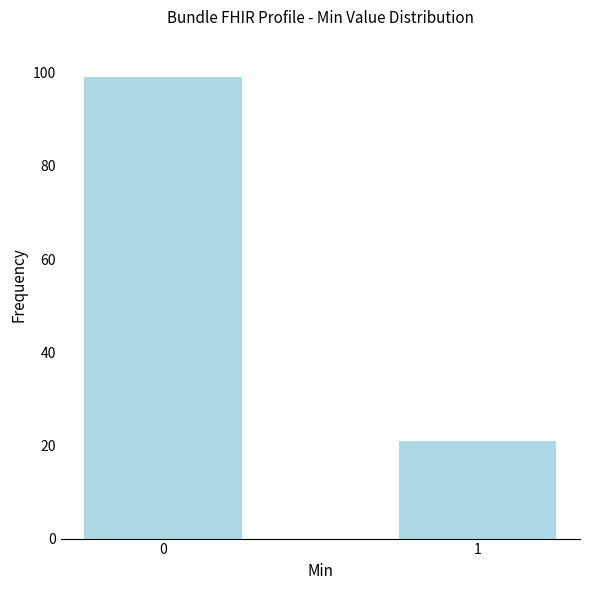

Count the number of categories in the chart.

2